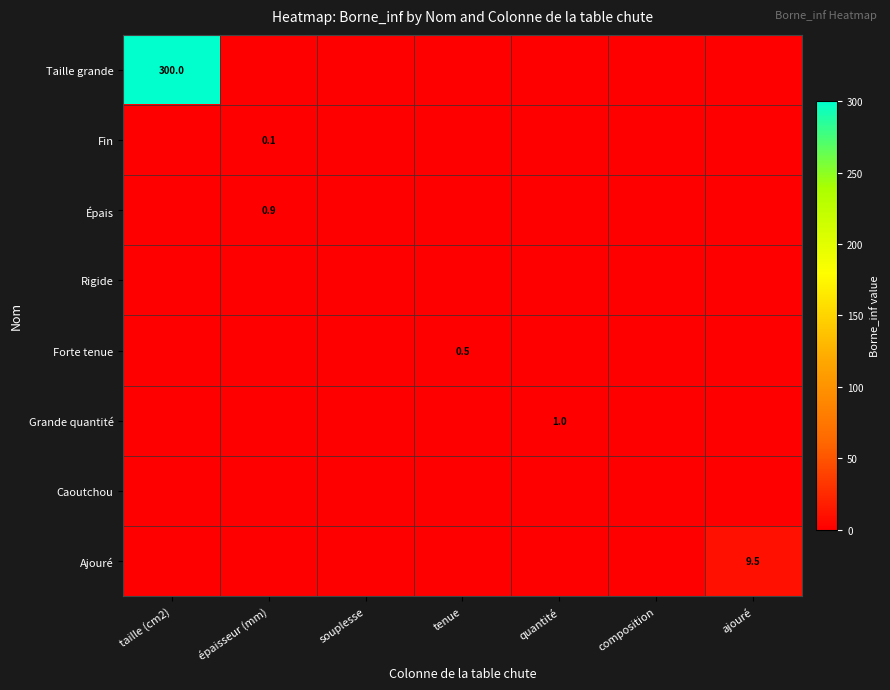

Is it true that Forte tenue equals 0.2 at tenue?

False